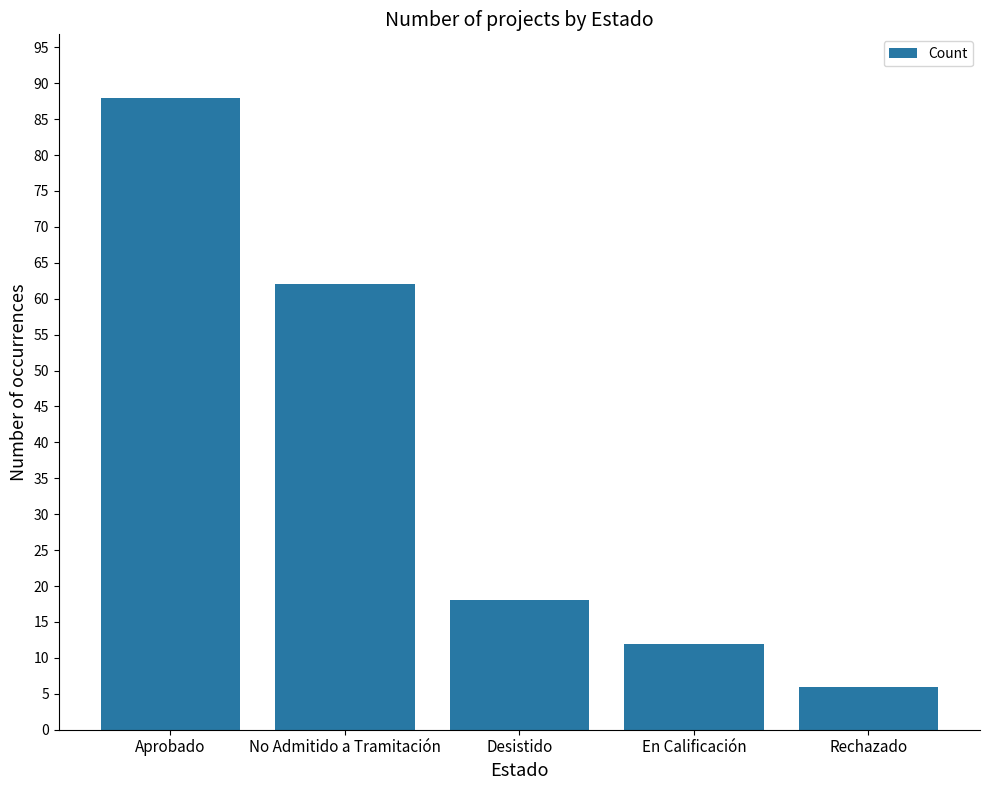

True or false: the data shows 18 at Desistido.

True